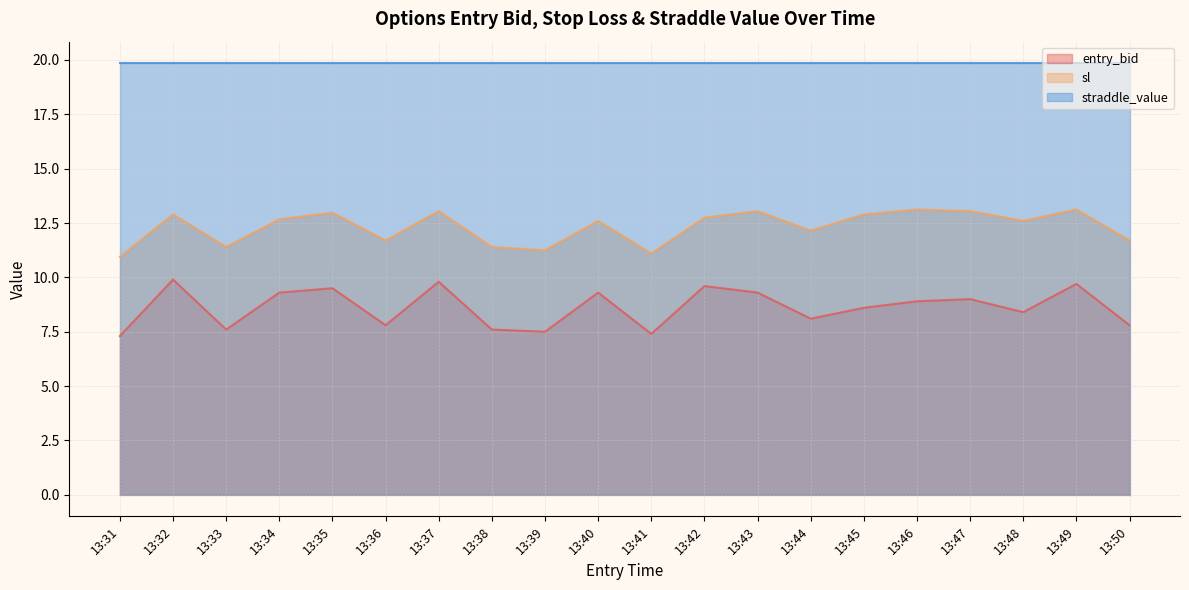

Is the value of entry_bid at 13:38 greater than the value of sl at 13:33?

No